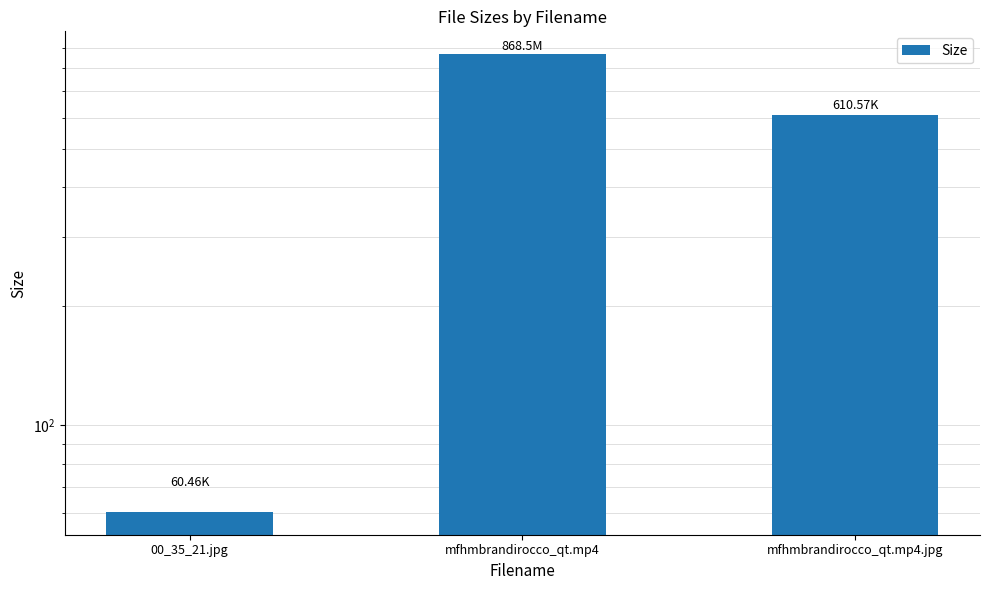

List the labels in order of value, largest first.

mfhmbrandirocco_qt.mp4, mfhmbrandirocco_qt.mp4.jpg, 00_35_21.jpg